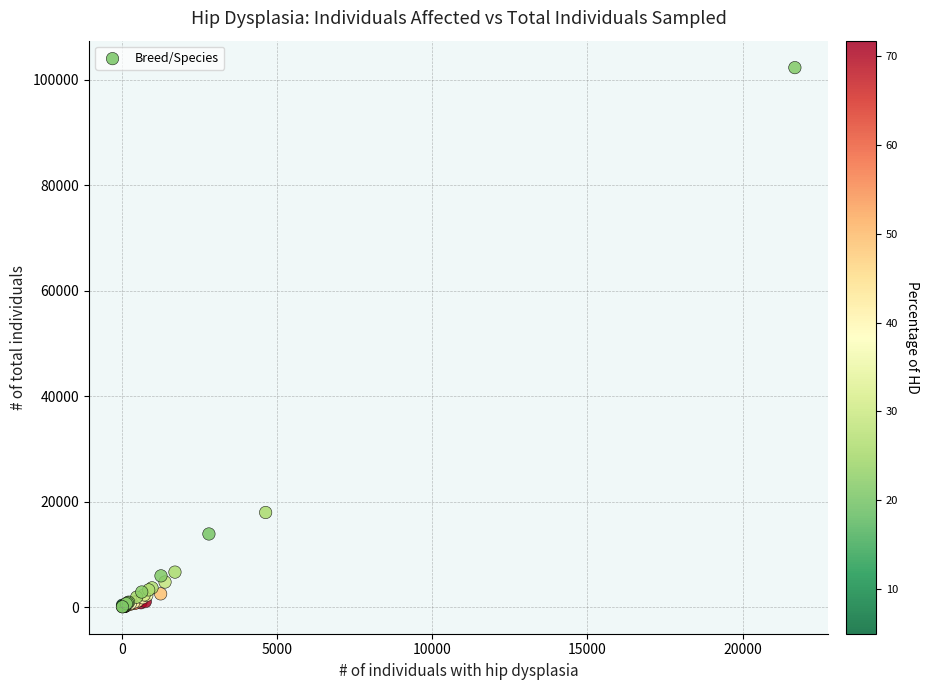

What Y value in the scatter plot is closest to 51186?

17964